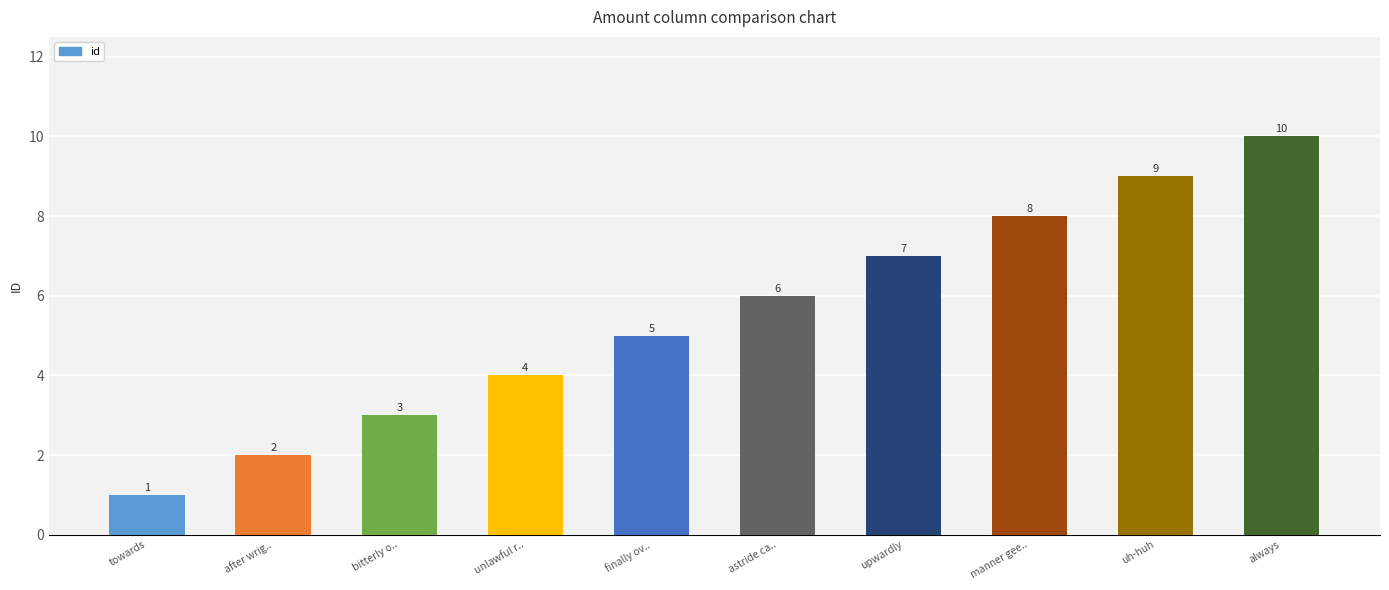

Reading left to right, extract all data points from this chart.

towards=1	after wrig..=2	bitterly o..=3	unlawful r..=4	finally ov..=5	astride ca..=6	upwardly=7	manner gee..=8	uh-huh=9	always=10